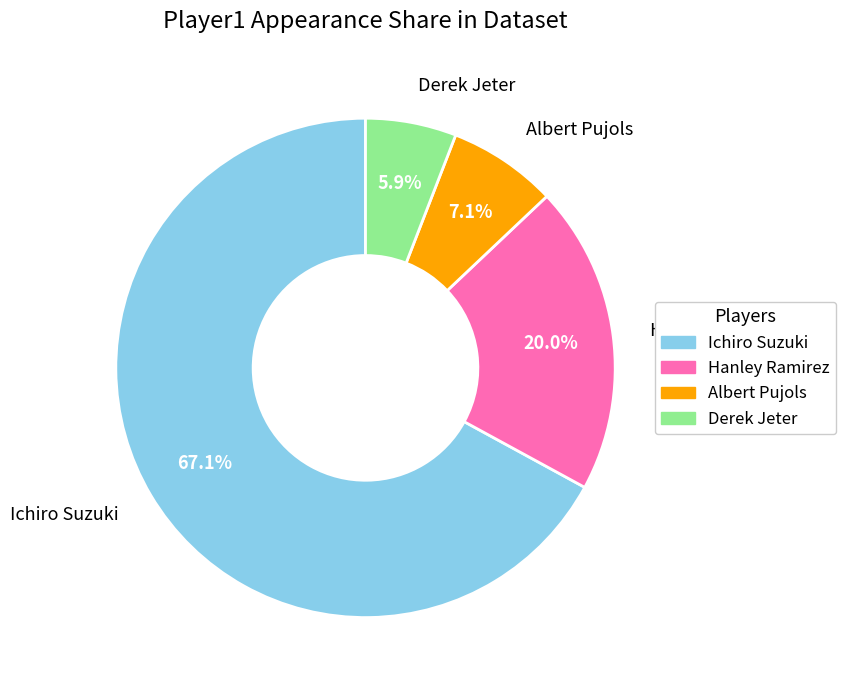

Approximately how many times larger is the value at Derek Jeter compared to Hanley Ramirez?

0.3